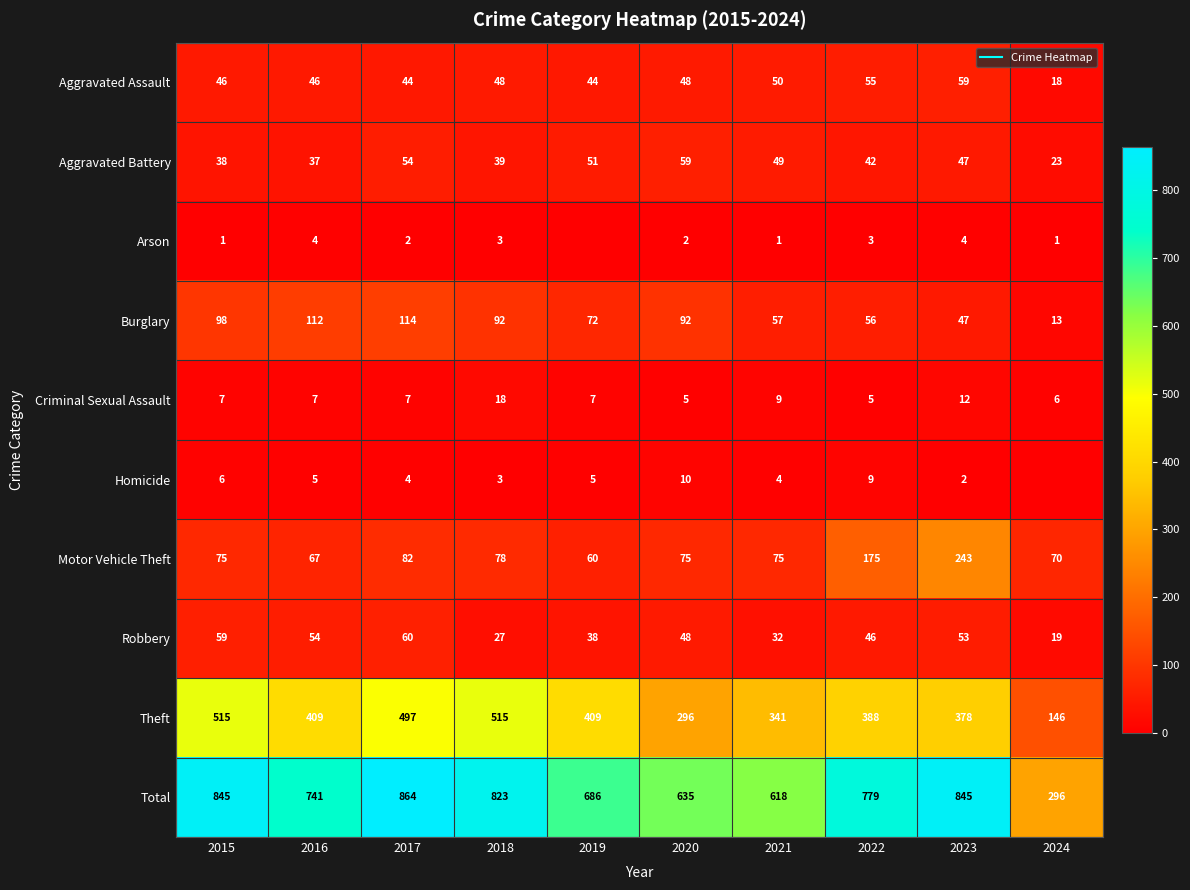

What is the sum of the Theft values at 2017 and 2022?

885